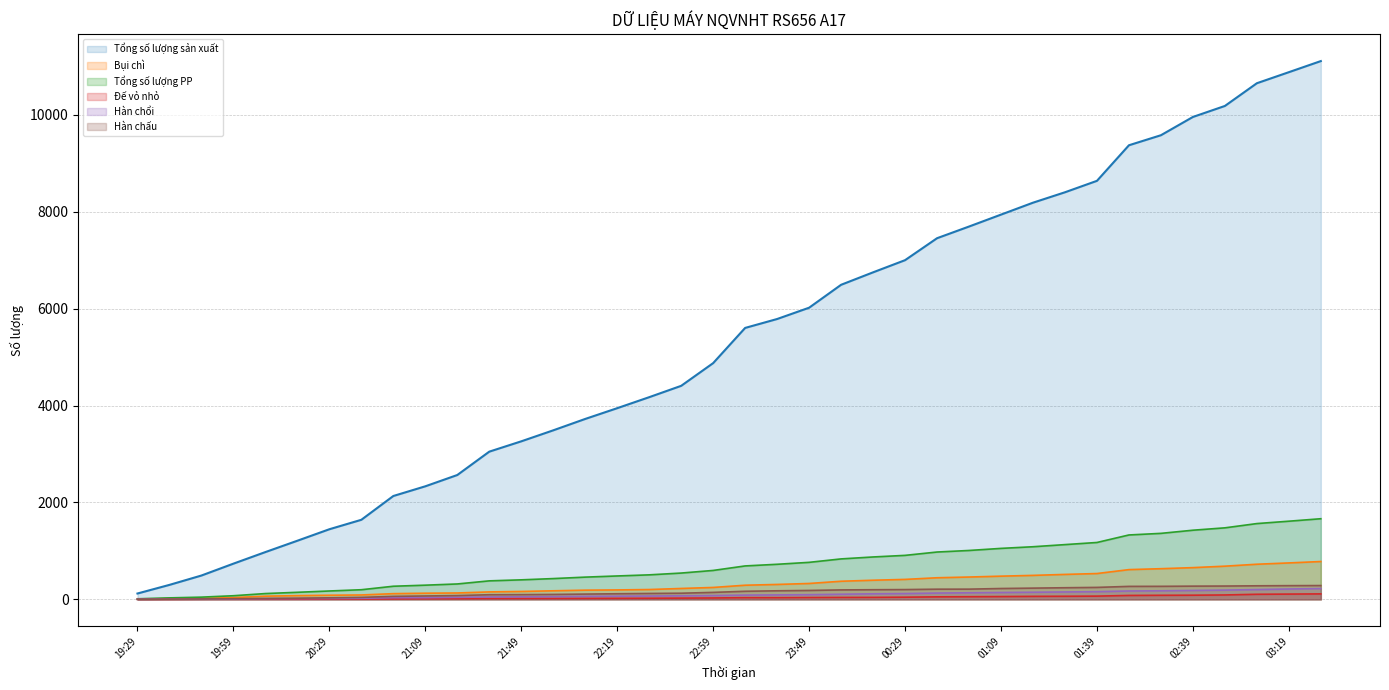

Which series has the largest range (max minus min)?

Tổng số lượng sản xuất (line)